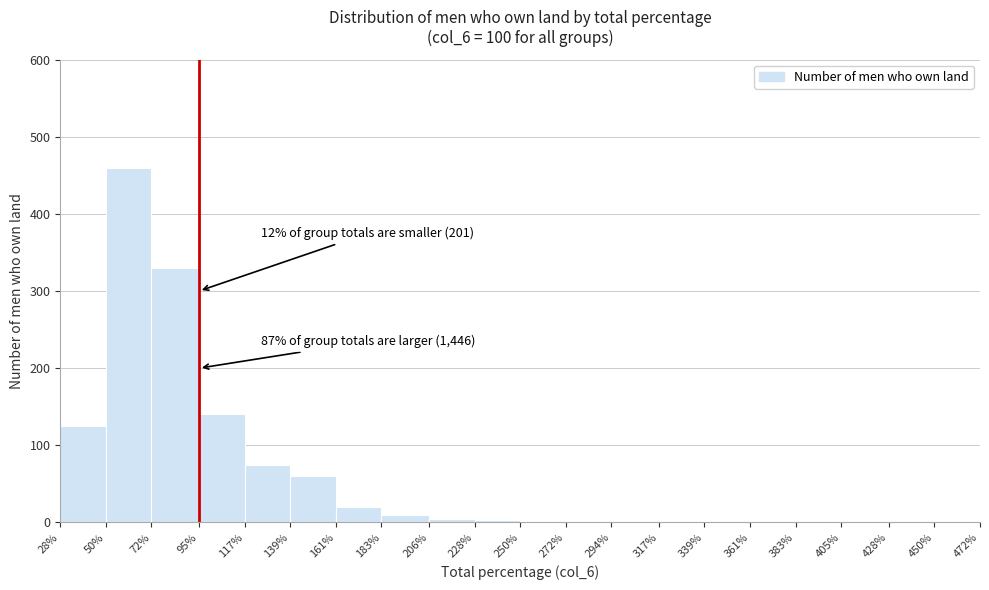

Which range on the x-axis has the tallest bar?

50% to 72%